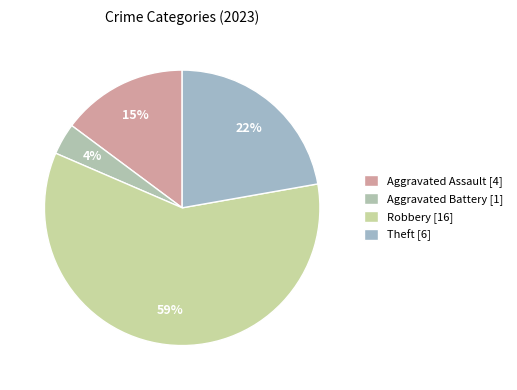

What is the majority slice?

Robbery [16]